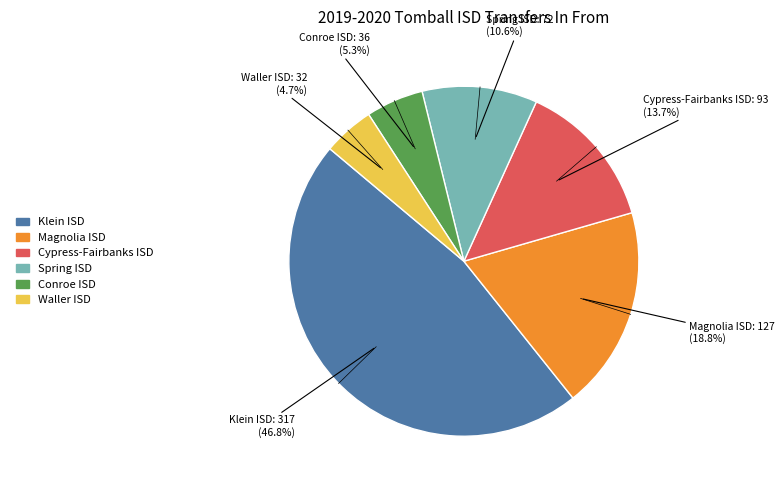

Combined, what portion of the pie is Conroe ISD and Magnolia ISD?

24.1%